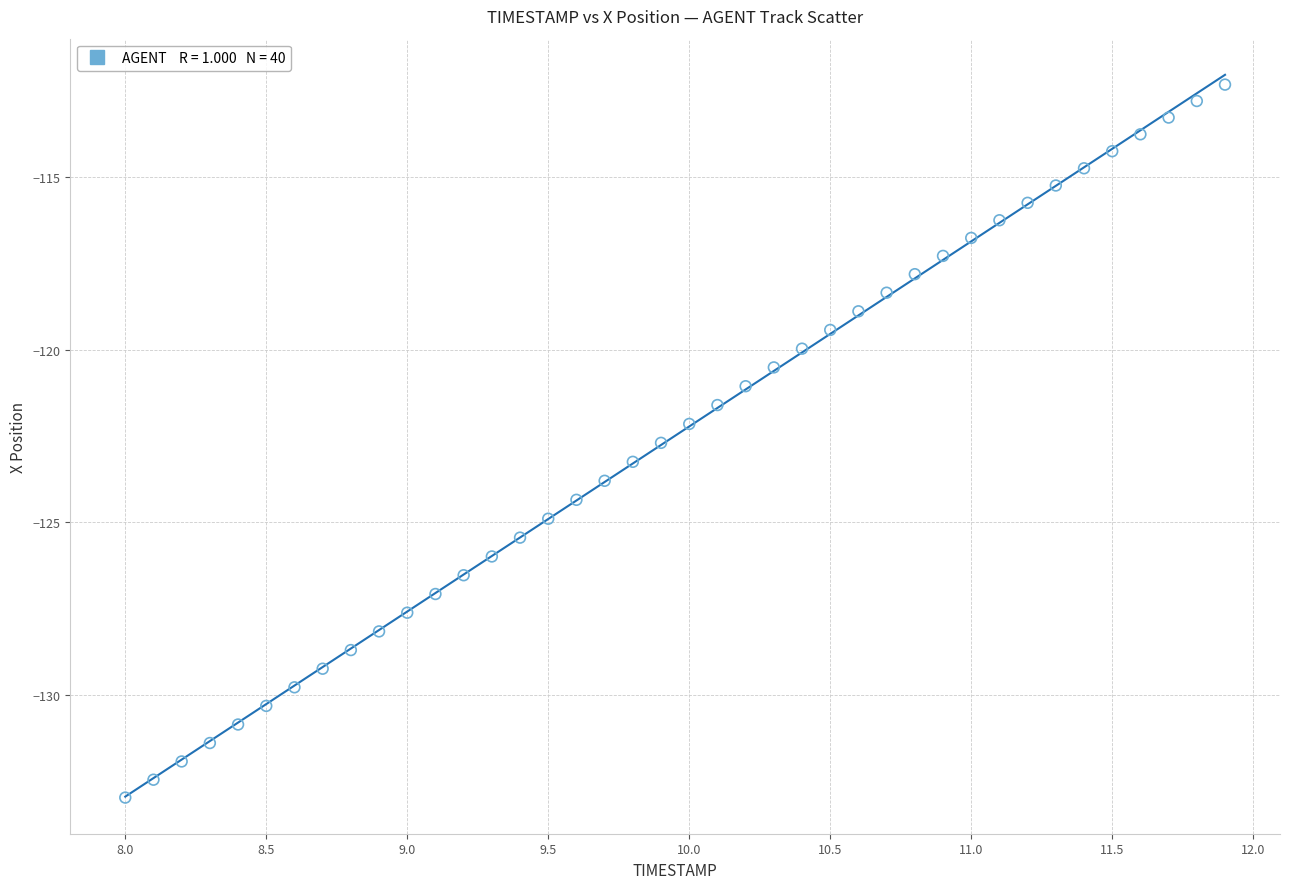

What is the range of X values (max minus min)?

3.9